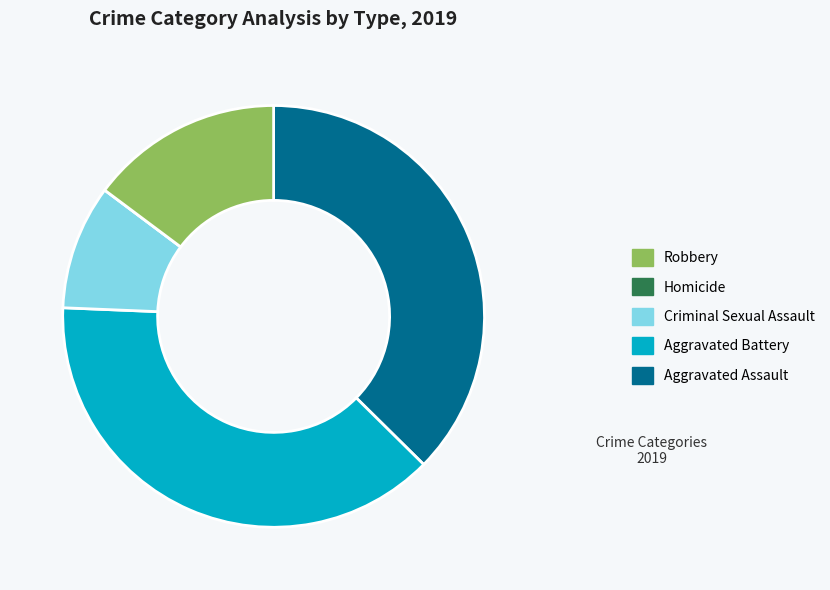

Is there a majority slice in this chart?

No